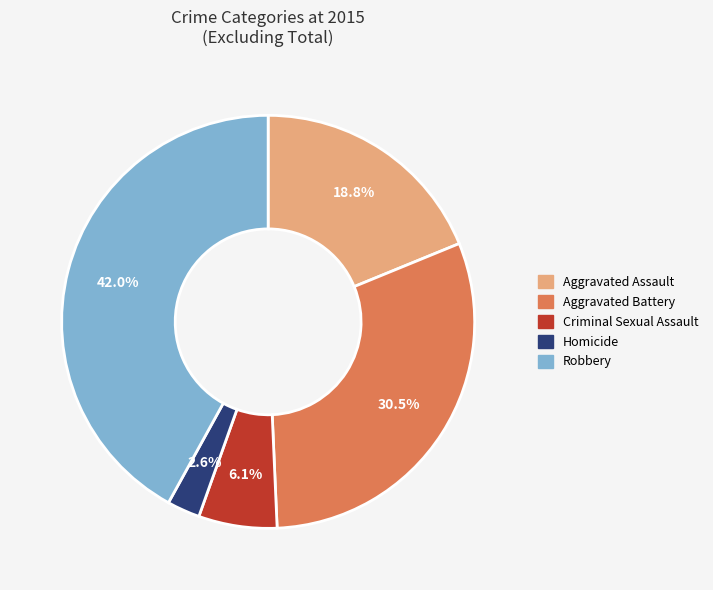

How many segments does this pie chart have?

5